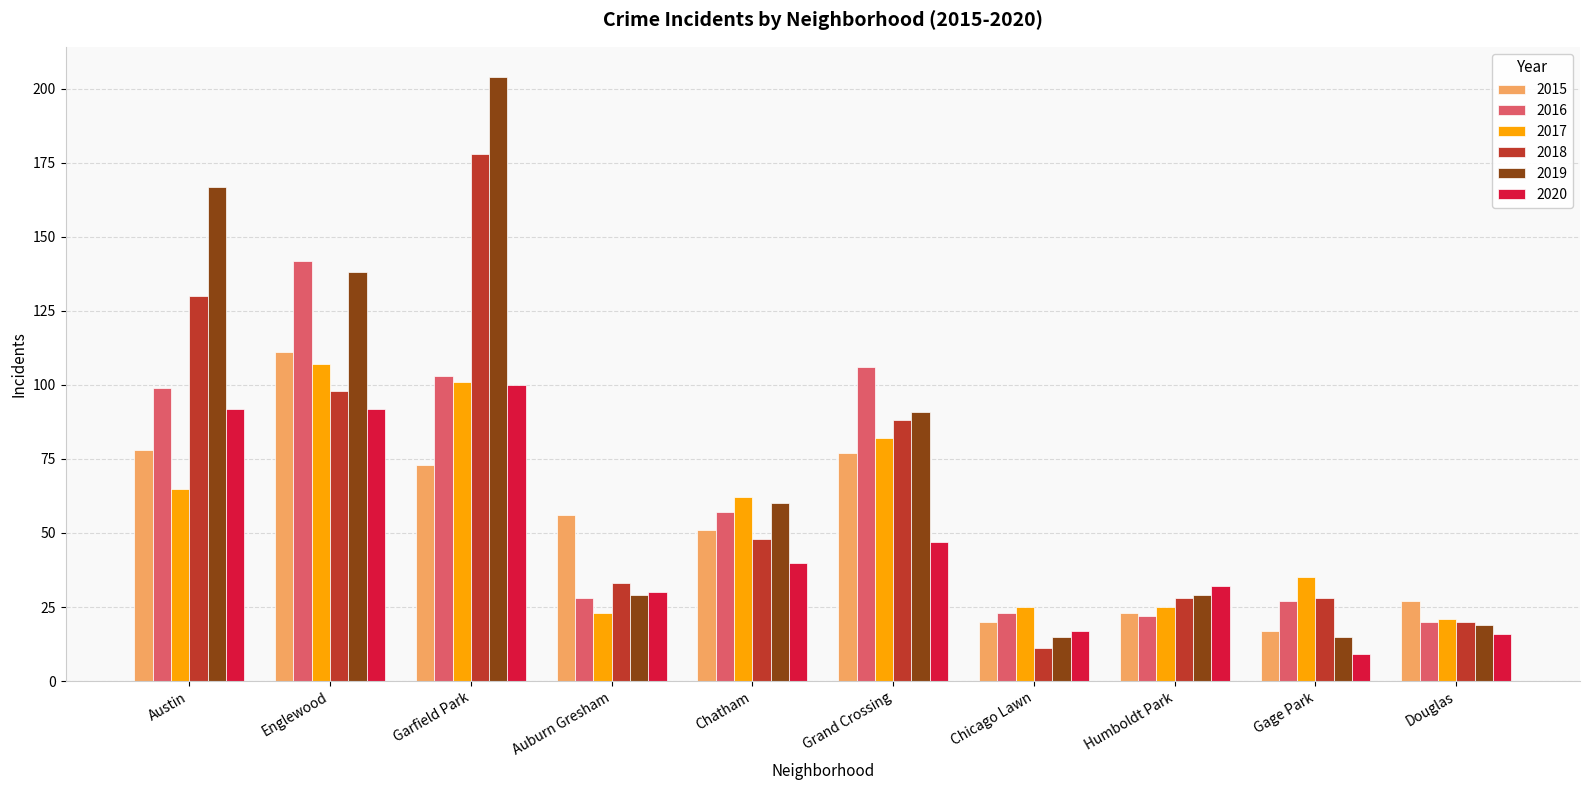

Which series has the widest spread of values?

2019